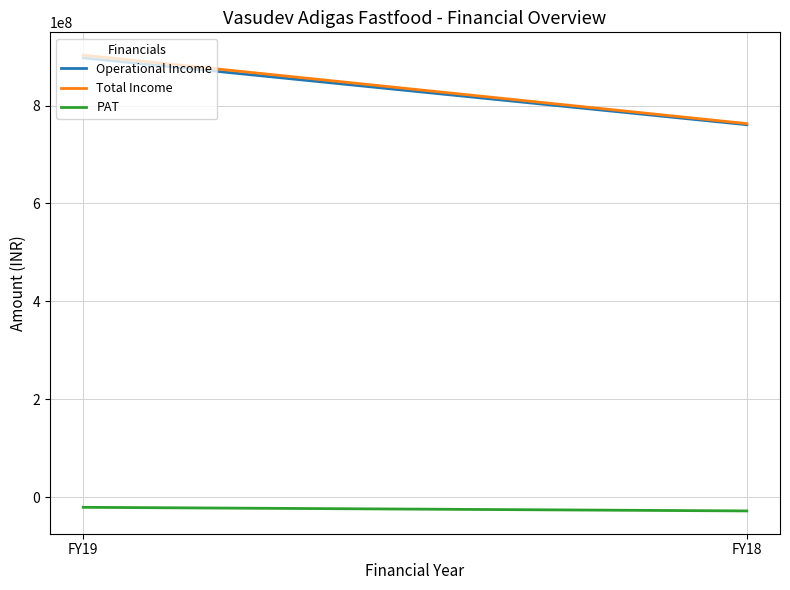

The Total Income series shows 1511316166 at FY19. True or false?

False